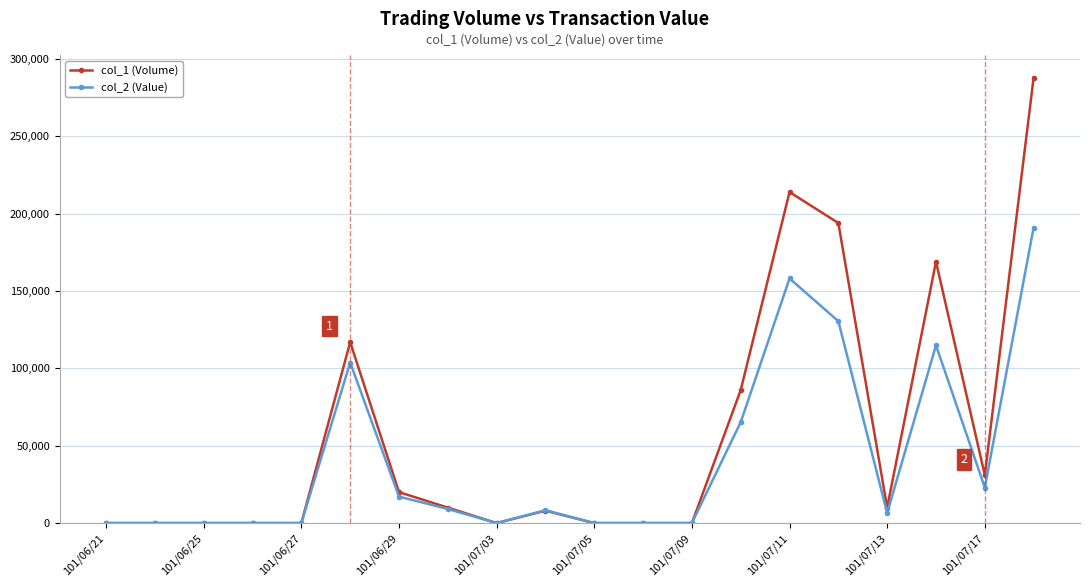

List the series in order of their overall mean, lowest first.

col_2 (Value), col_1 (Volume)